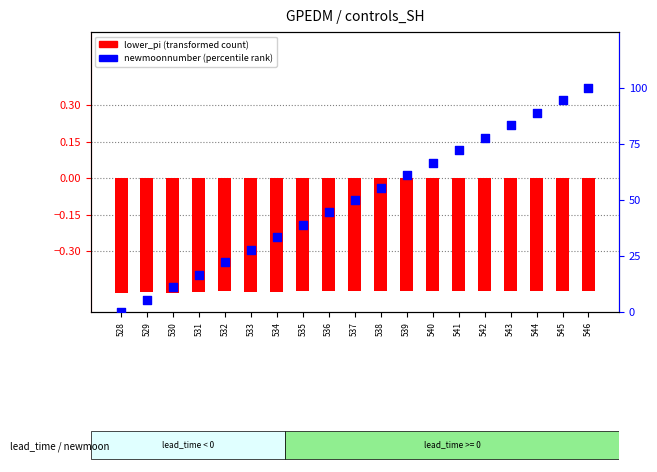

At which category is the sum across all series the highest?

546